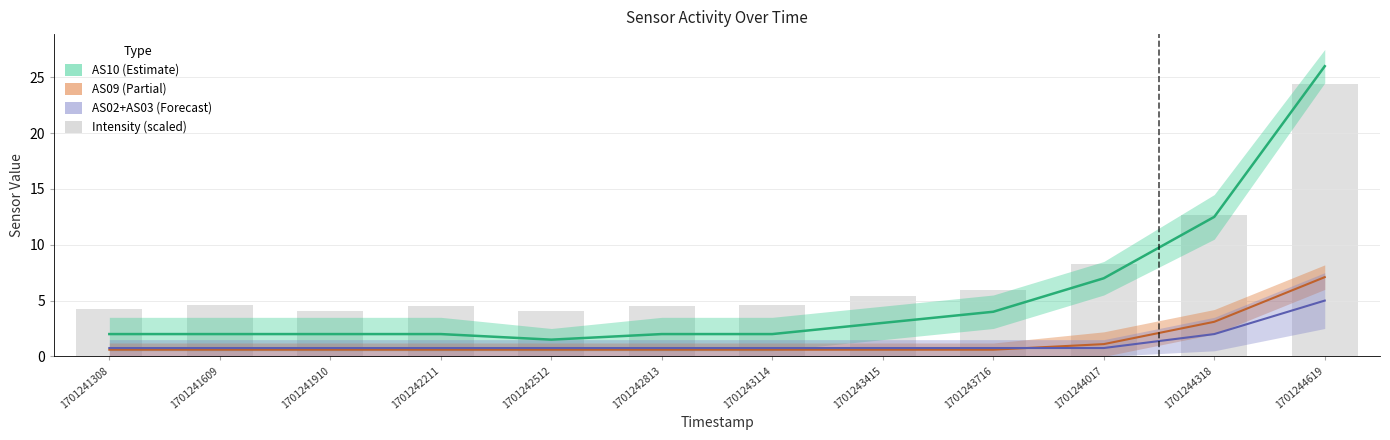

List the labels in order of value, largest first.

1701244619, 1701244318, 1701244017, 1701243716, 1701243415, 1701241609, 1701243114, 1701242211, 1701242813, 1701241308, 1701241910, 1701242512